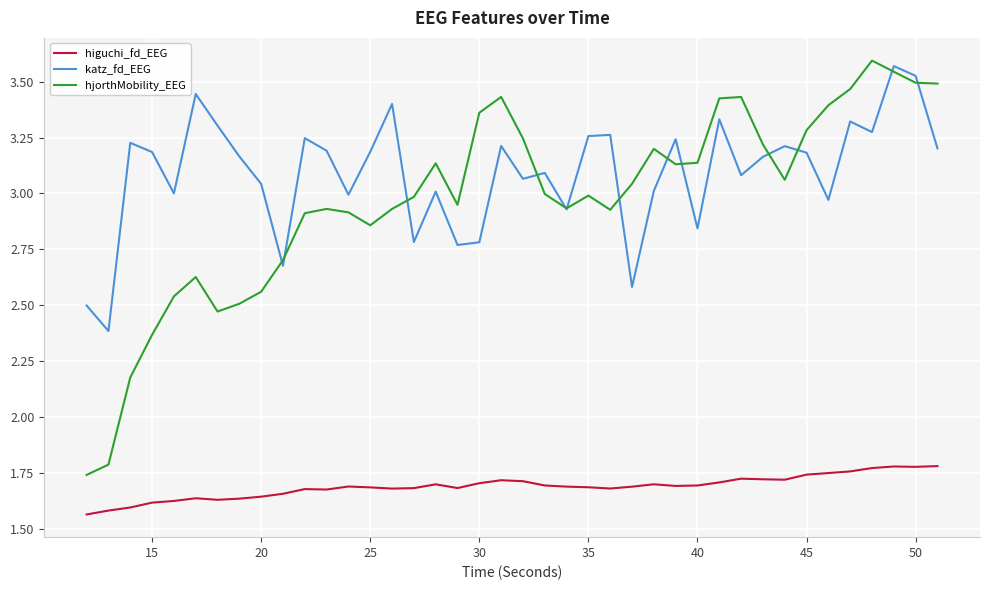

Which series has the widest spread of values?

hjorthMobility_EEG